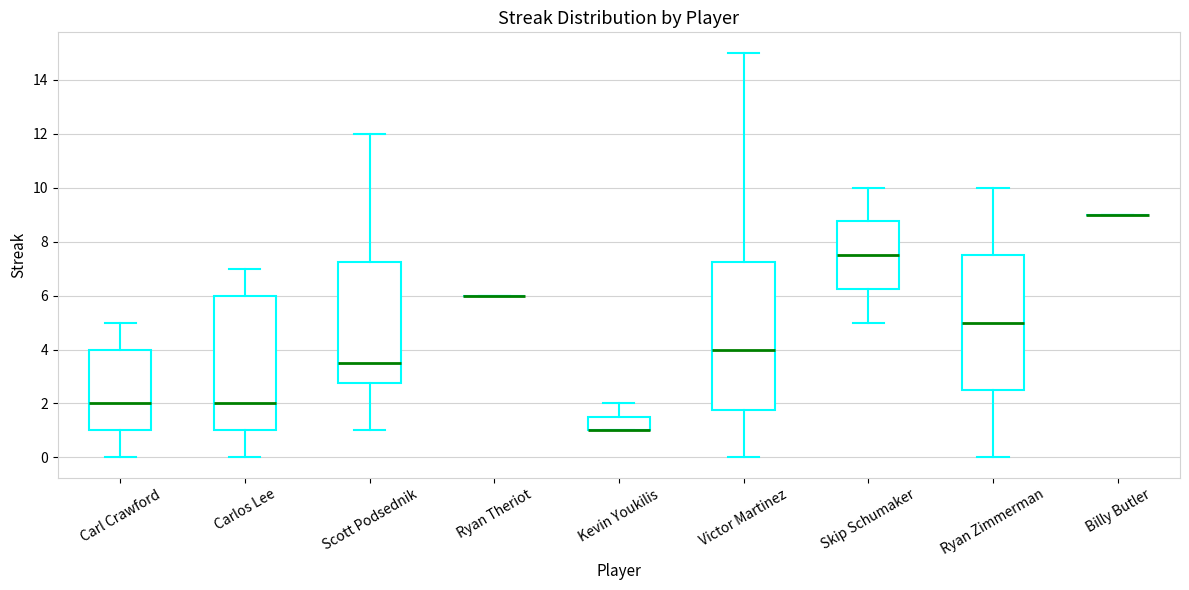

Which box is the tallest, from its lower edge to its upper edge?

Victor Martinez